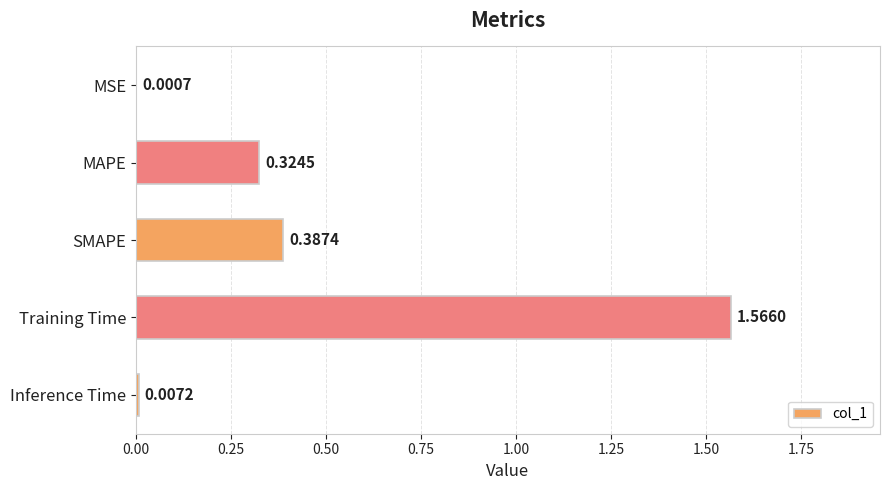

What is the change in value from Training Time to Inference Time?

-1.6